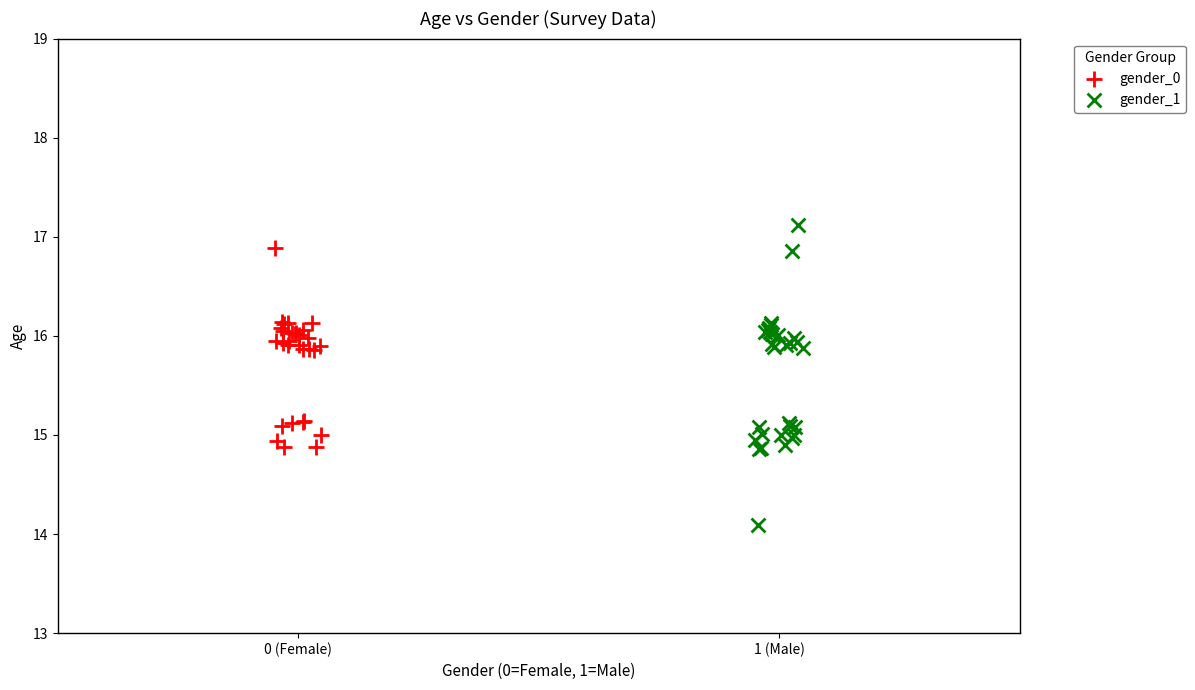

Which series contains the lowest Y value?

gender_1